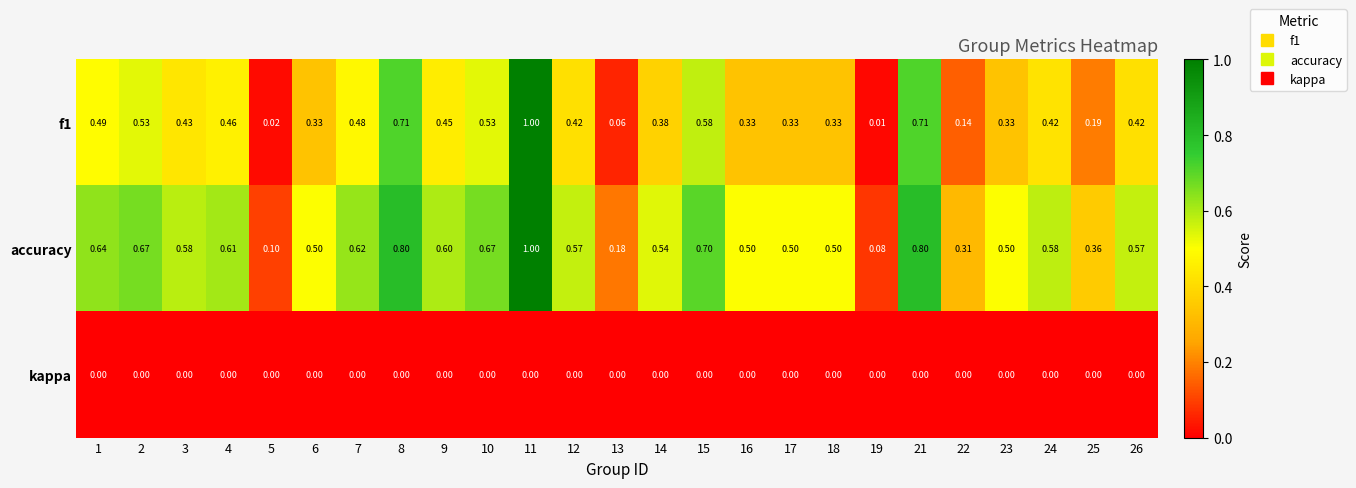

Is the value of kappa at 17 greater than the value of f1 at 12?

No